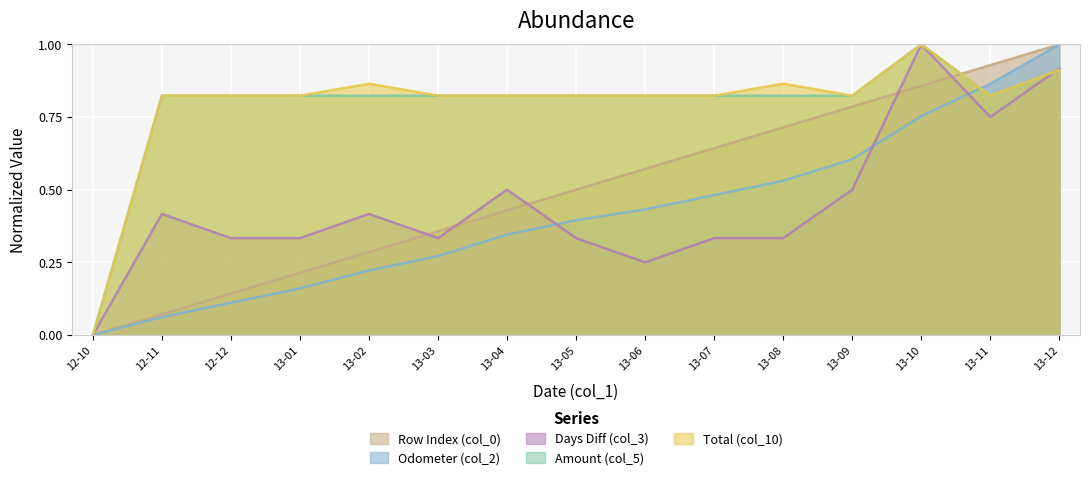

Which category has the lowest value across all series?

12-10